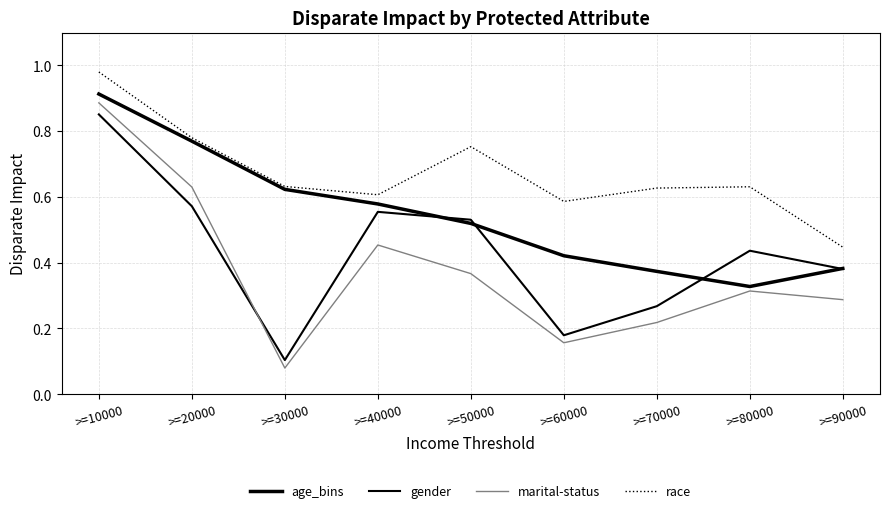

What is the minimum value for age_bins?

0.3